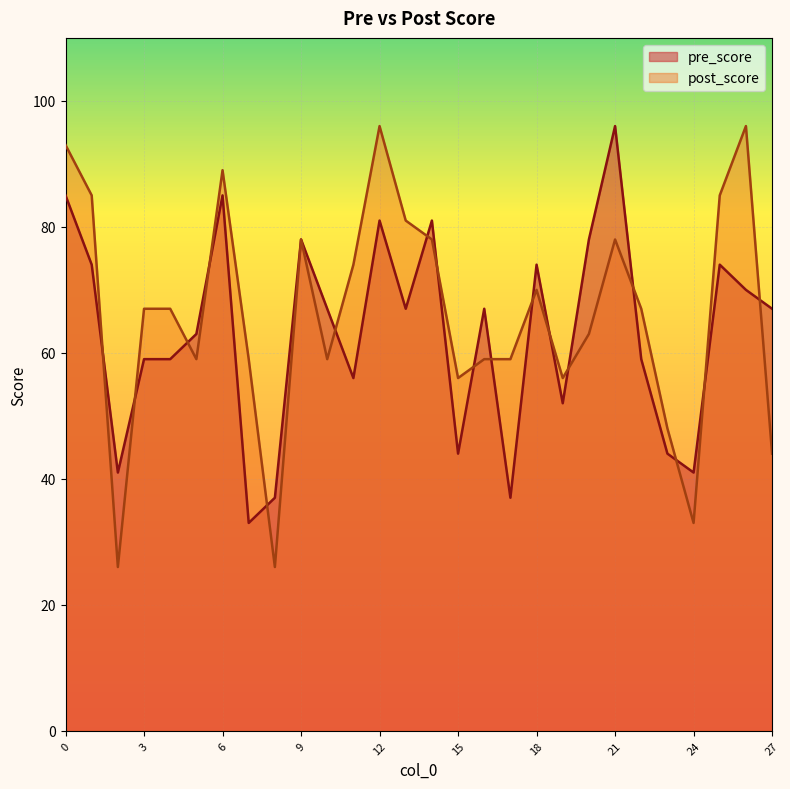

How many interior local peaks does the pre_score series have?

8